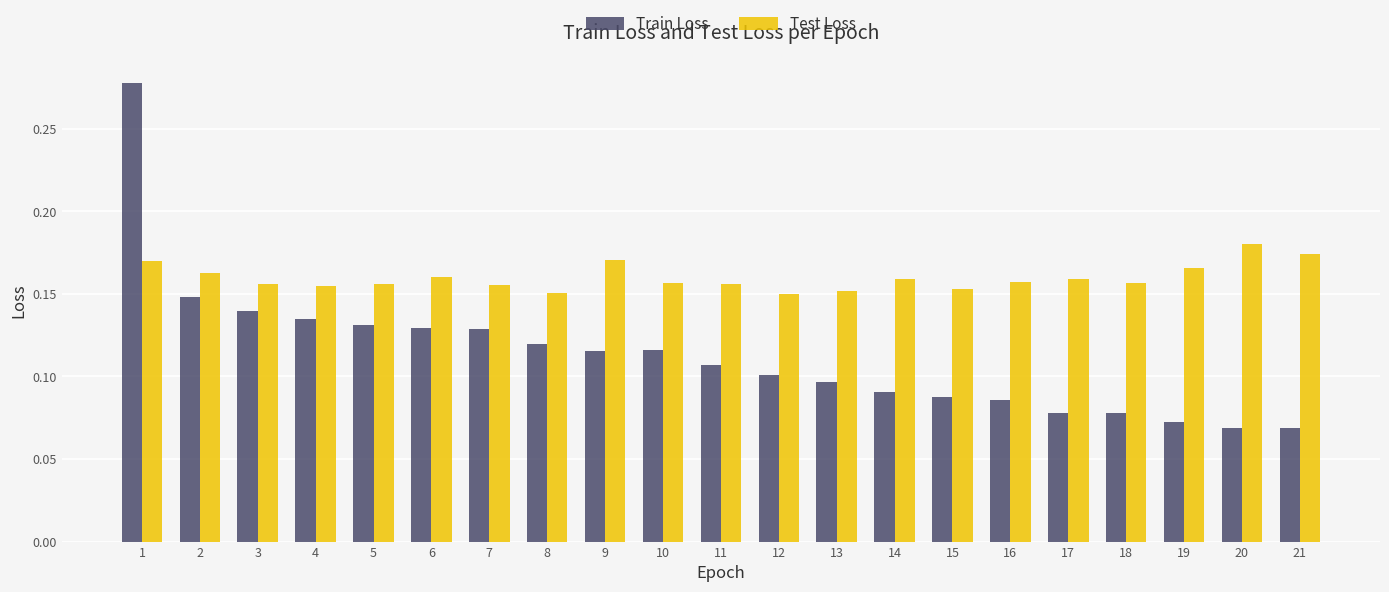

Which series has the largest total across all categories?

Test Loss